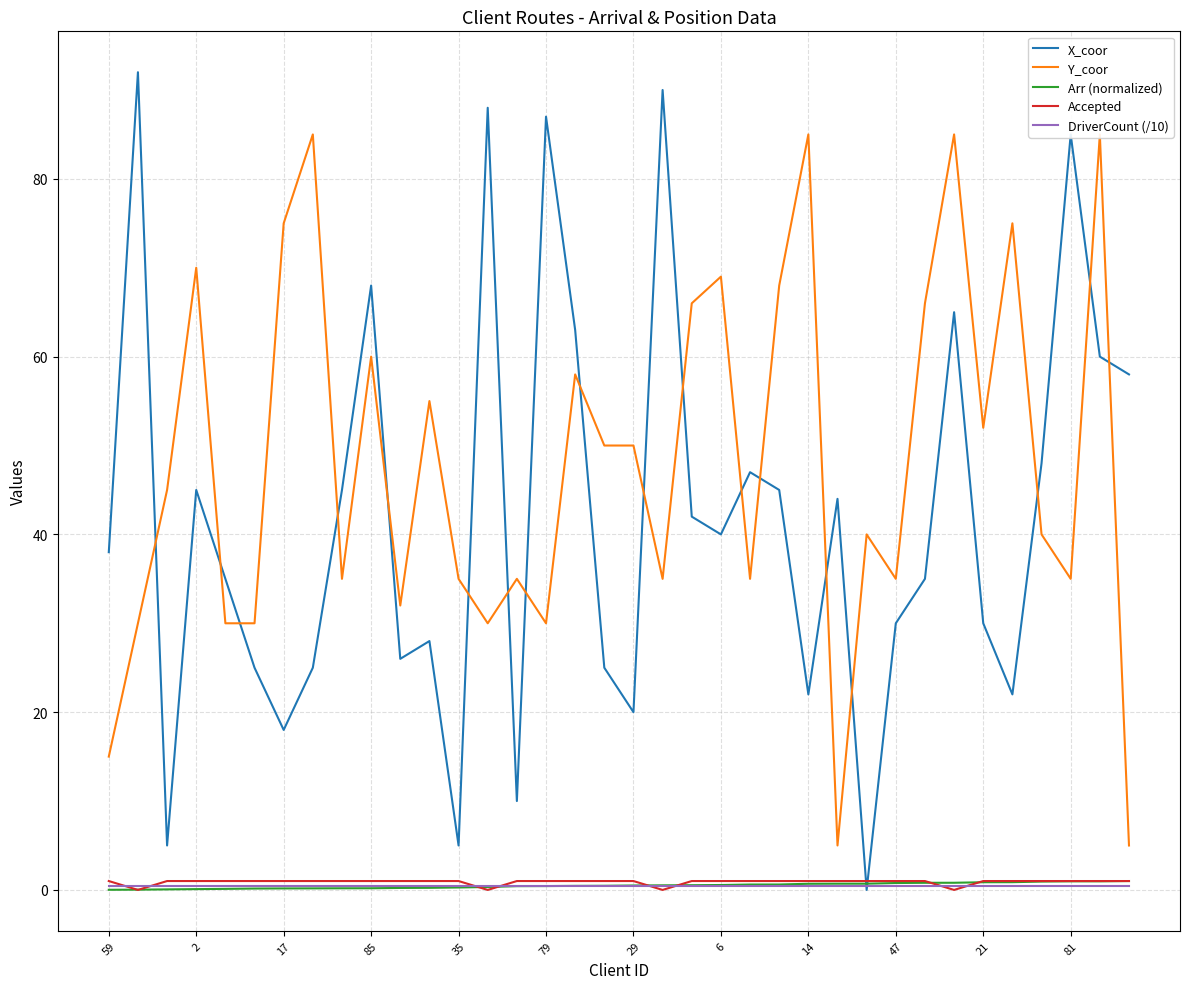

What is the value of the X_coor point at the 13th from the left?

5.0